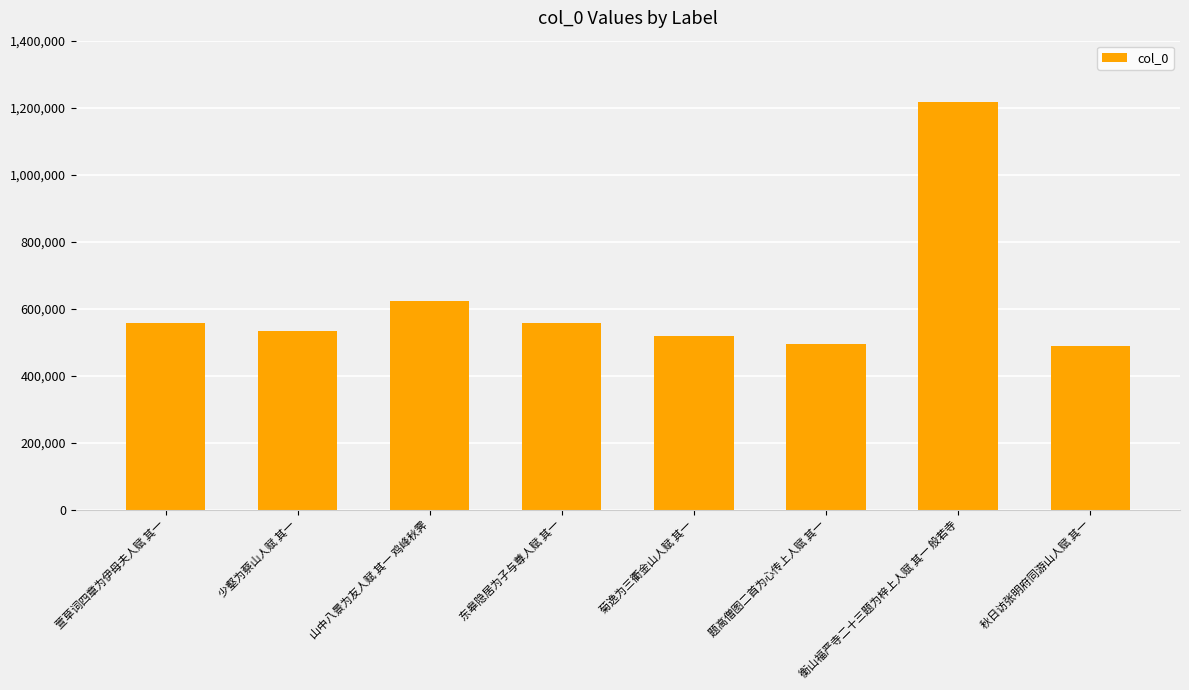

What is the maximum value shown in the chart?

1216633